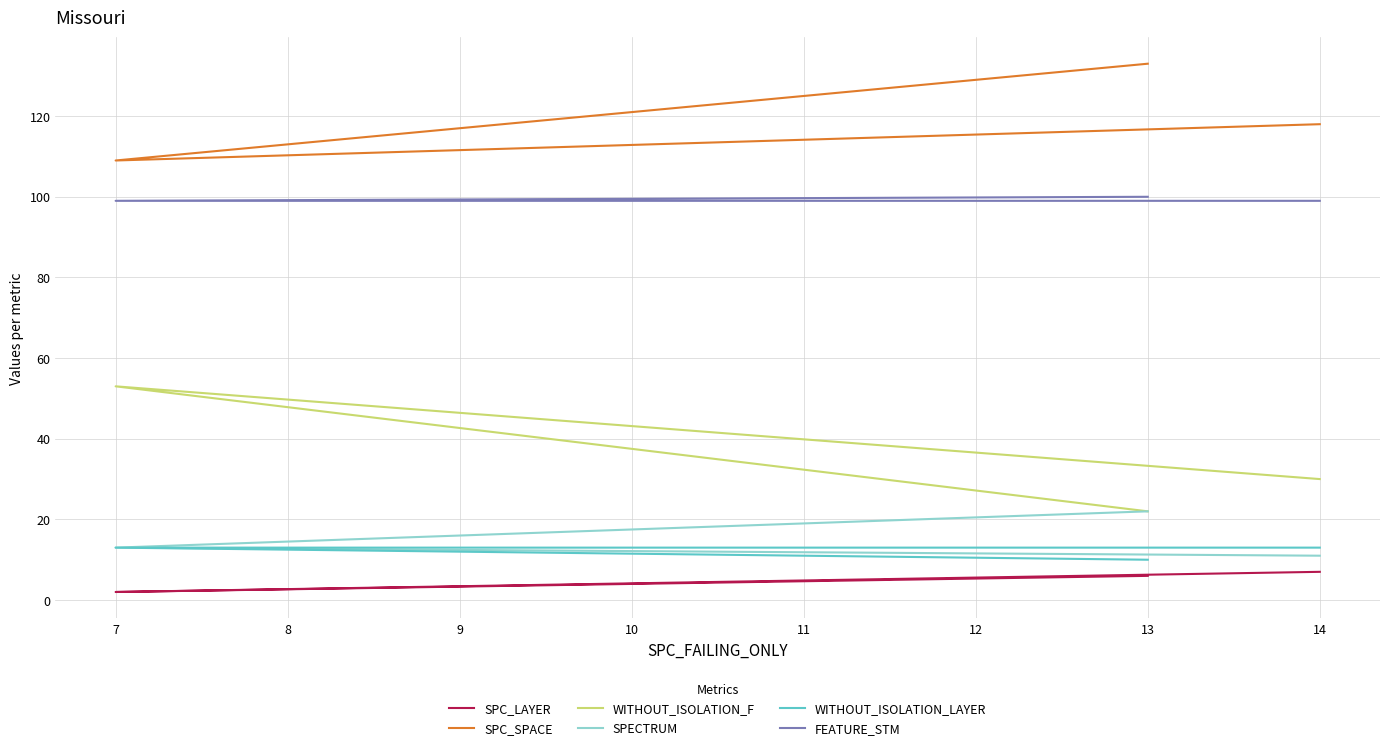

What value does the FEATURE_STM series have at 7?

99